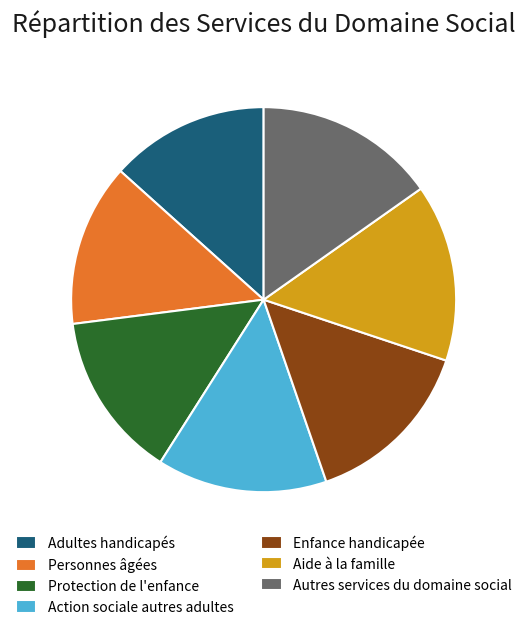

Do Action sociale autres adultes and Adultes handicapés together represent more than half of the pie?

No